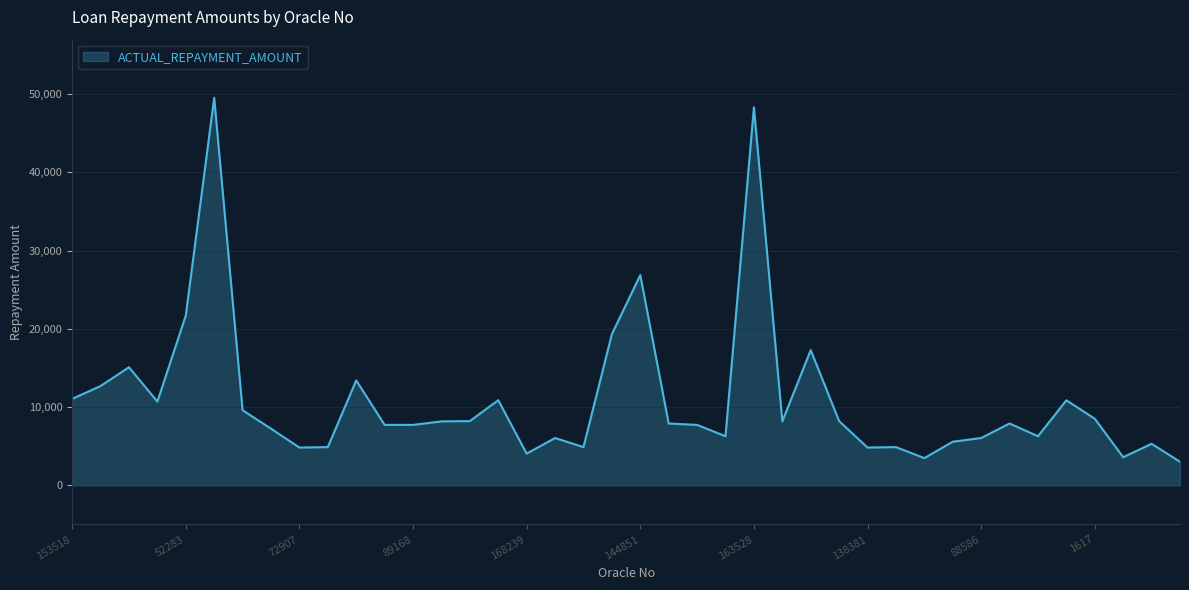

What is the maximum value shown in the chart?

49542